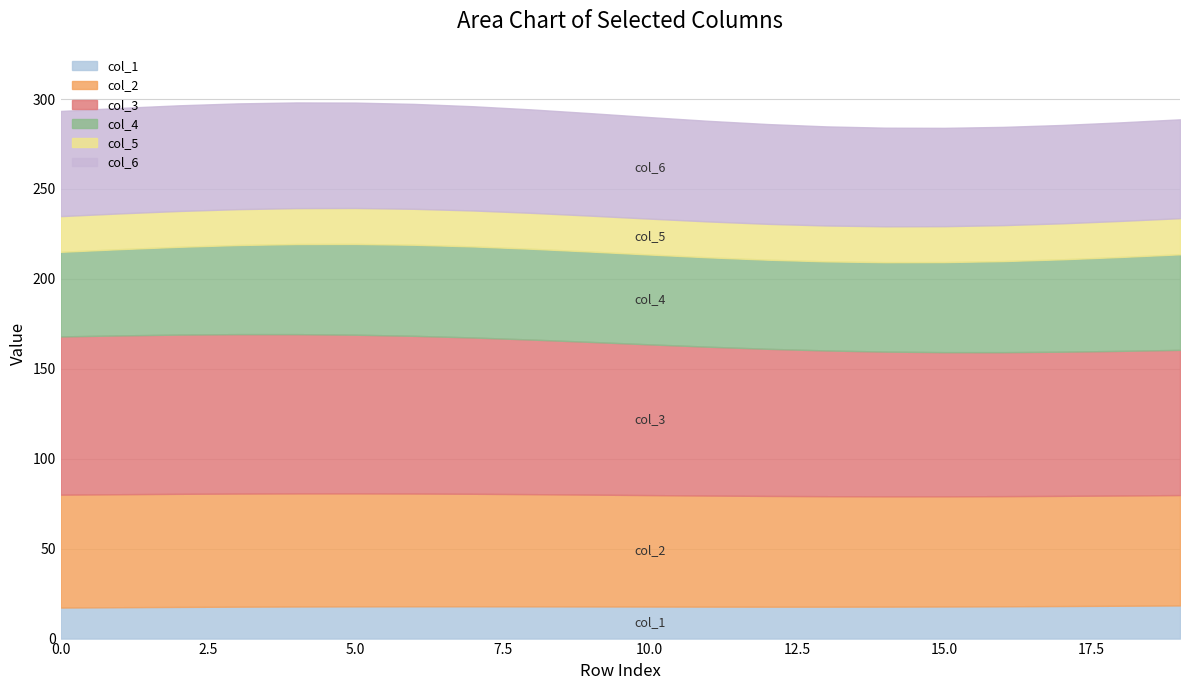

What is the total value across all series at 10.0?

289.9